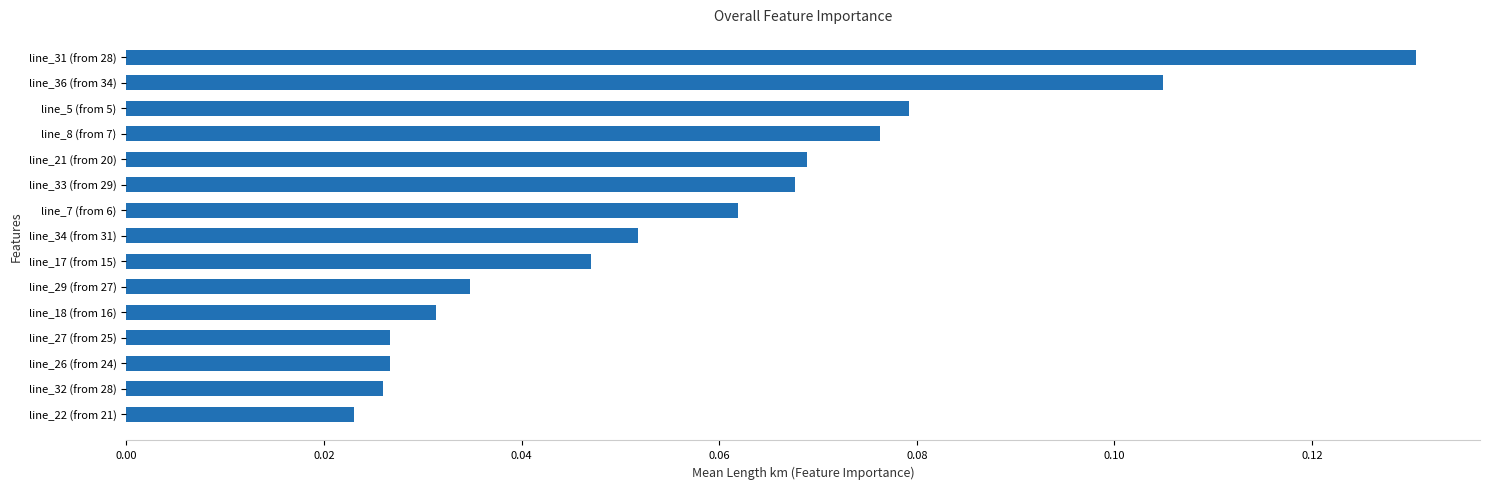

Which has a higher value, line_8 (from 7) or line_34 (from 31)?

line_8 (from 7)